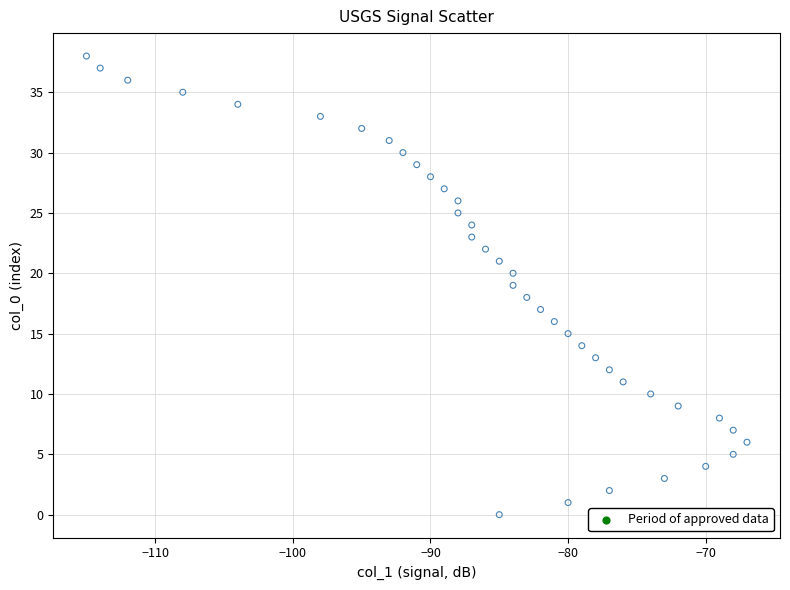

What is the range of Y values (max minus min)?

38